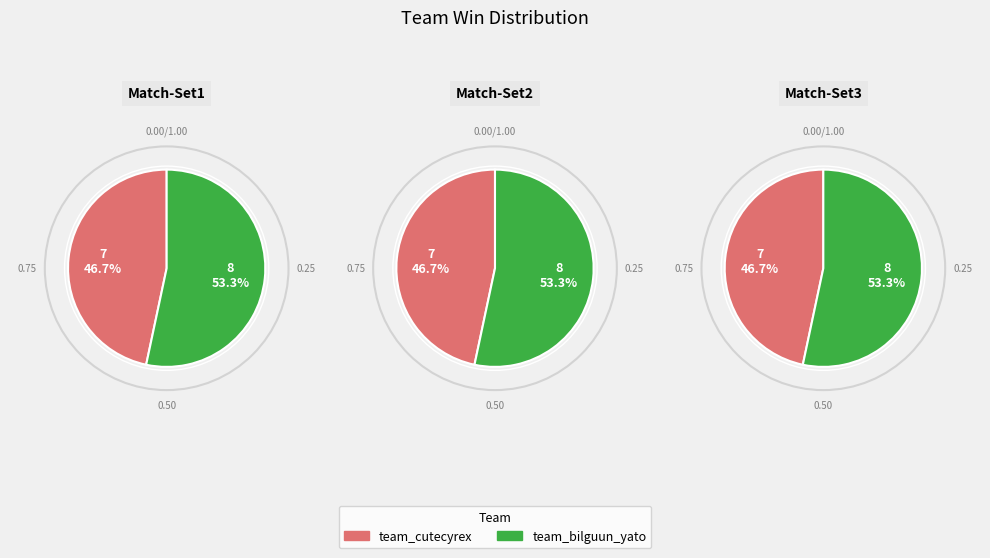

How many slices are in this pie chart?

2